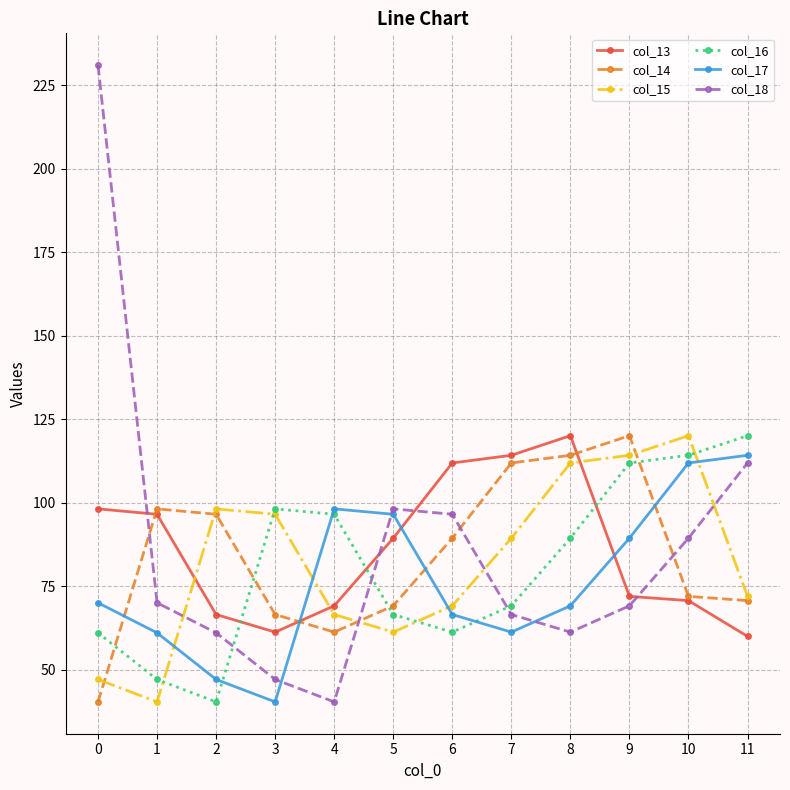

At which label does col_14 first exceed 89?

1